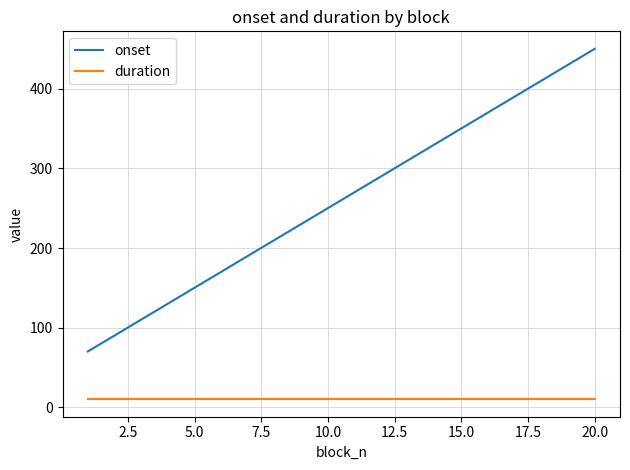

Which series has the largest range (max minus min)?

onset